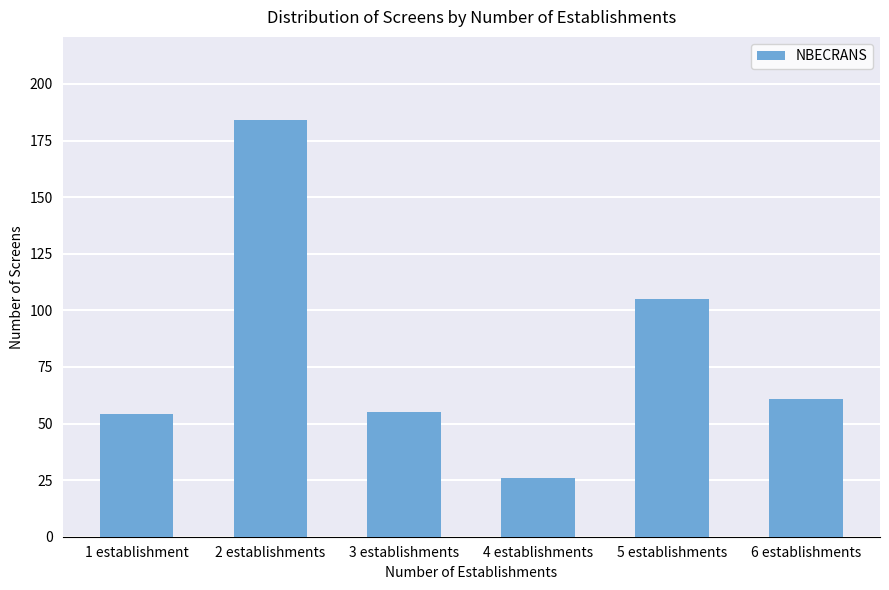

What is the greatest value displayed?

184